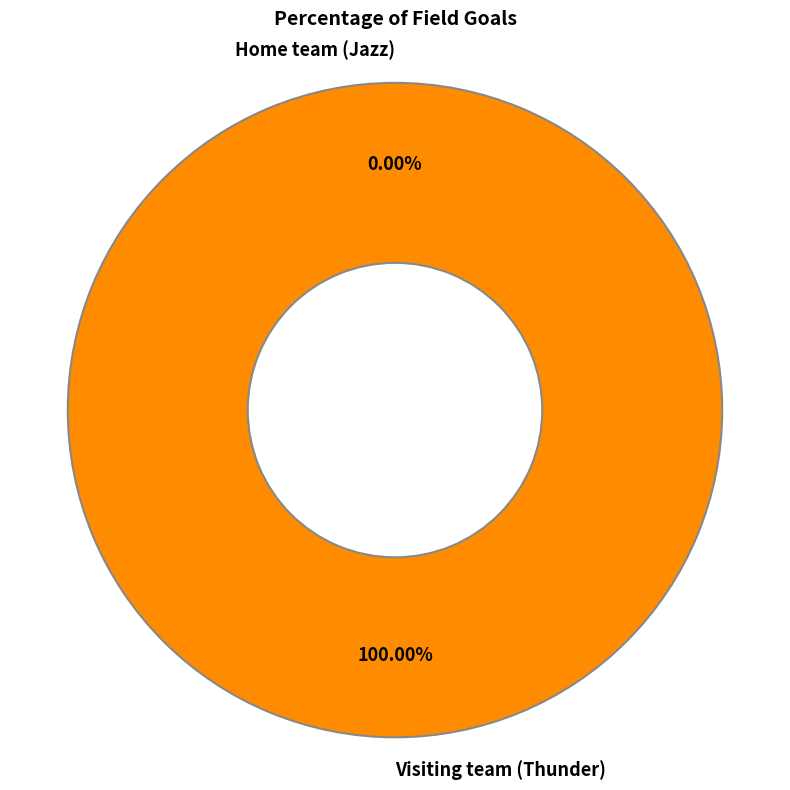

To the nearest percent, what percentage of the pie is Visiting team (Thunder)?

100%